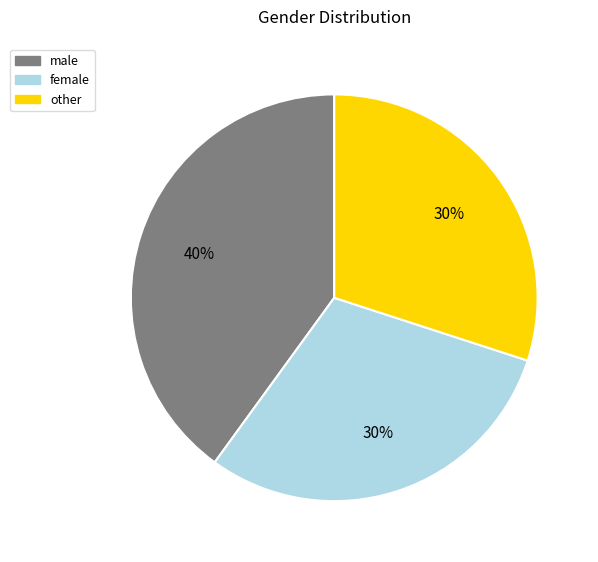

Is other the majority of the pie?

No